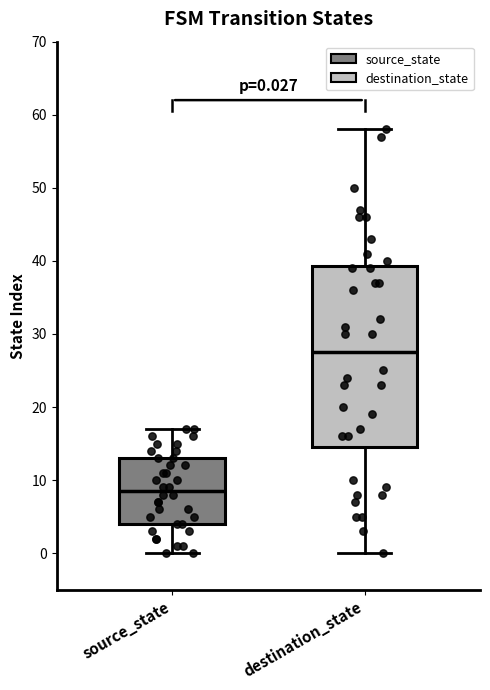

Comparing the boxes themselves (not the whiskers), which one is the tallest?

destination_state